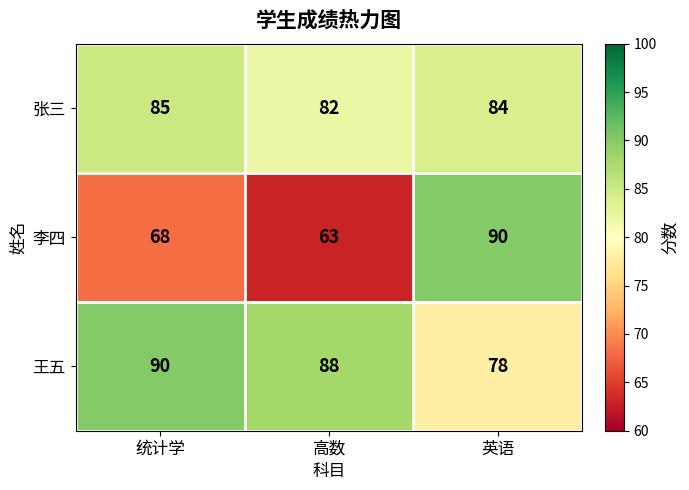

Is it true that 李四 equals 44 at 英语?

False